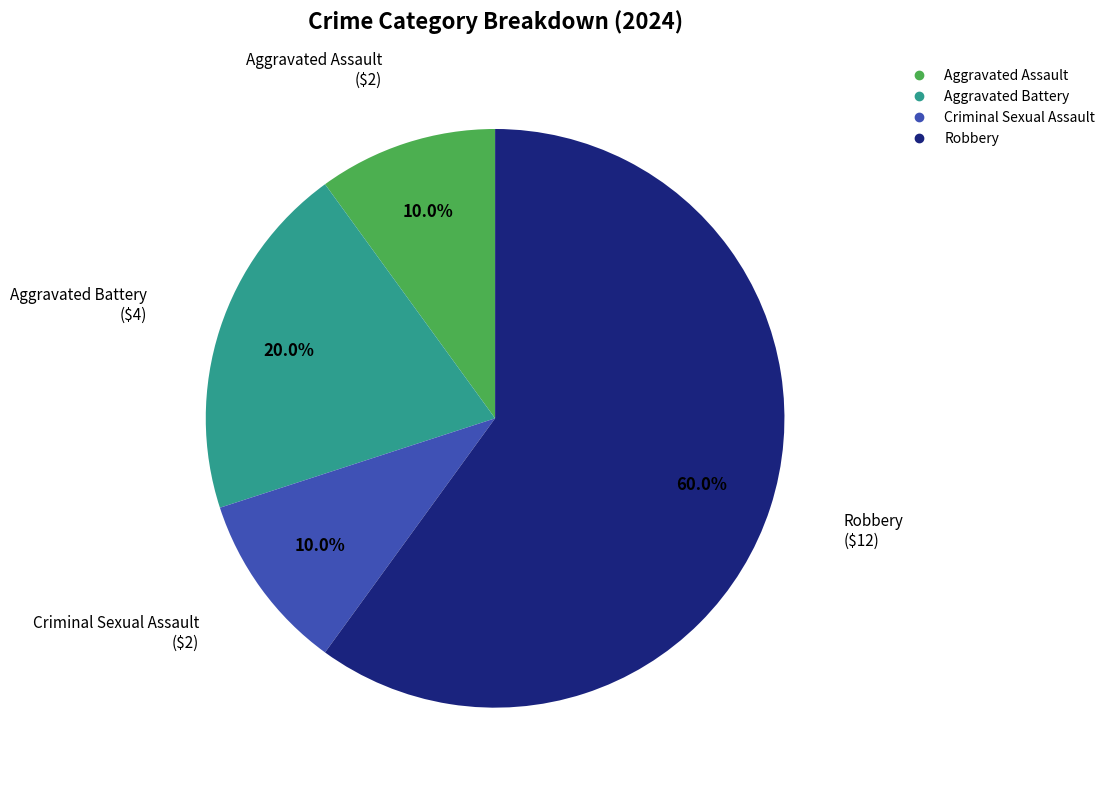

Which category has the biggest portion of the pie?

Robbery